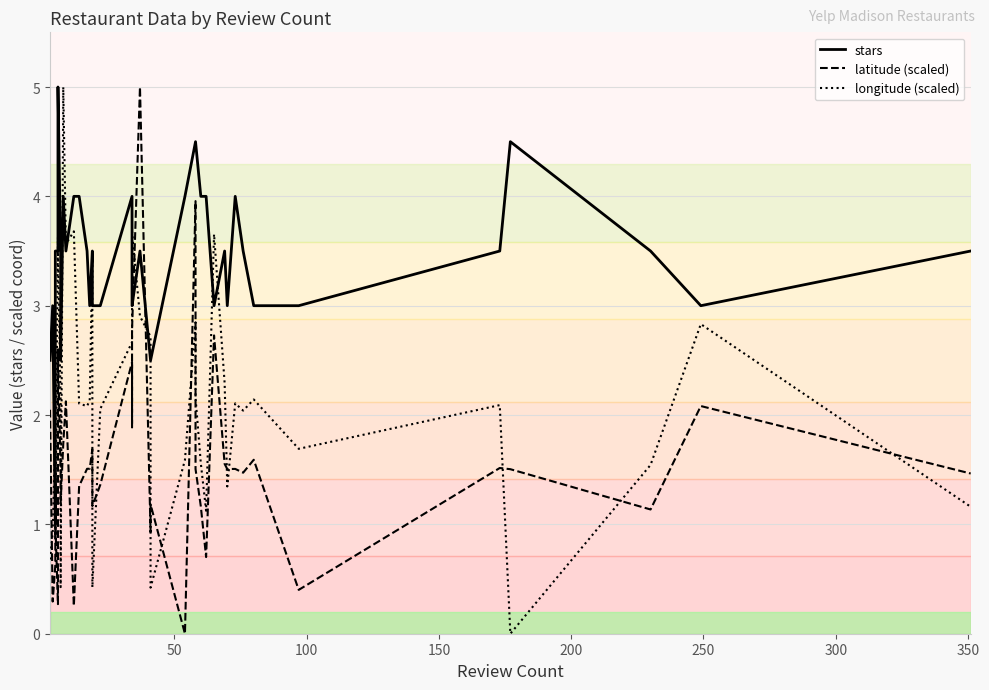

In latitude (scaled), how many points are higher than both neighbors (excluding endpoints)?

13